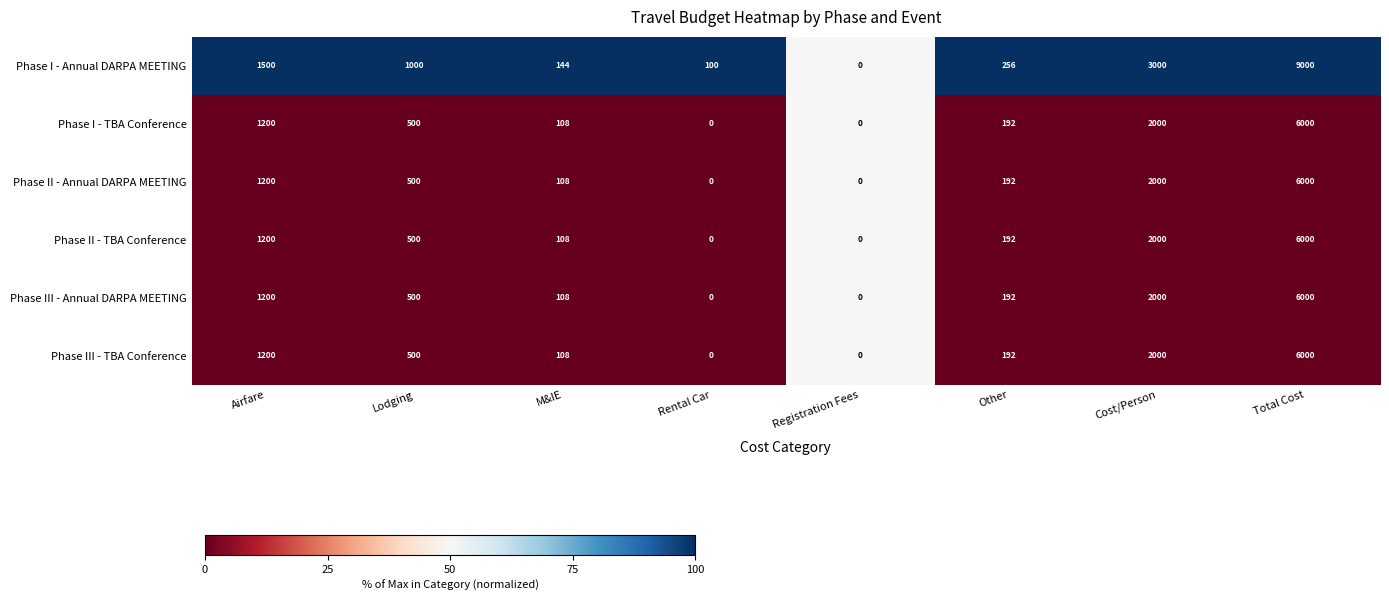

What is the total value across all series at Rental Car?

100